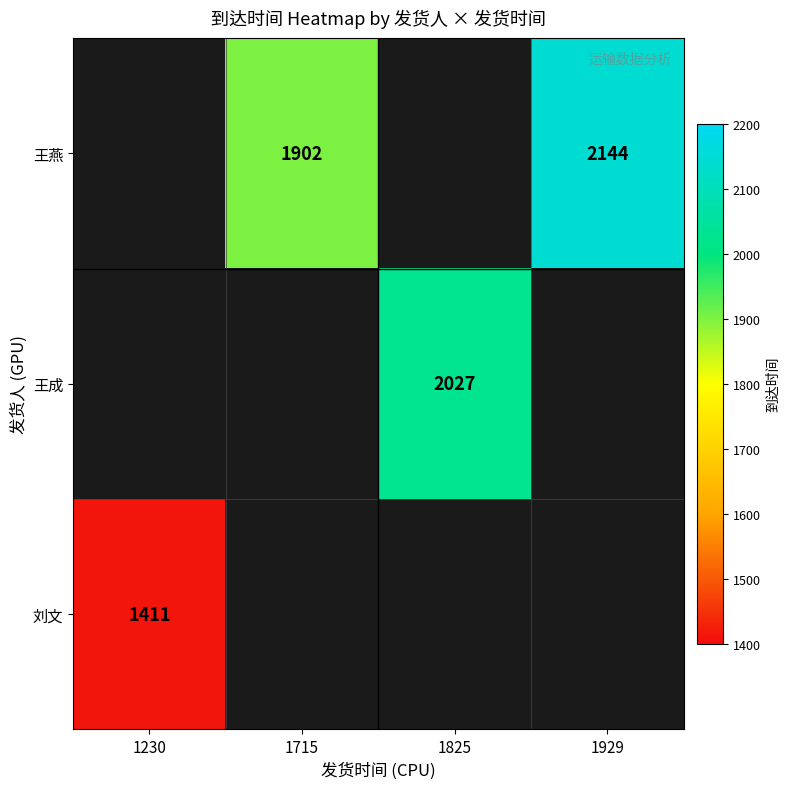

What is the spread (max minus min) of values at 1825?

2027